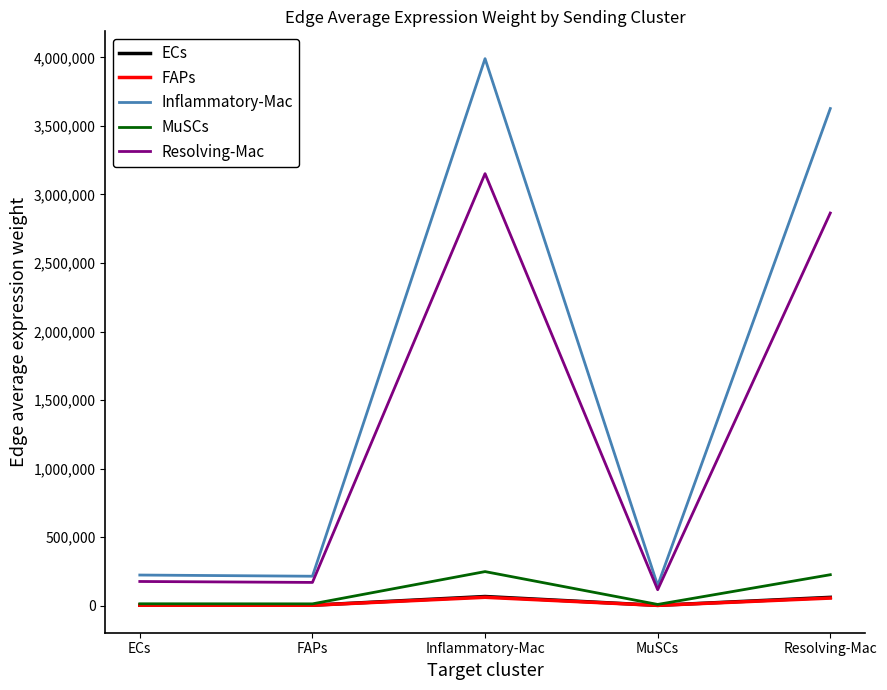

At which category is the sum across all series the highest?

Inflammatory-Mac